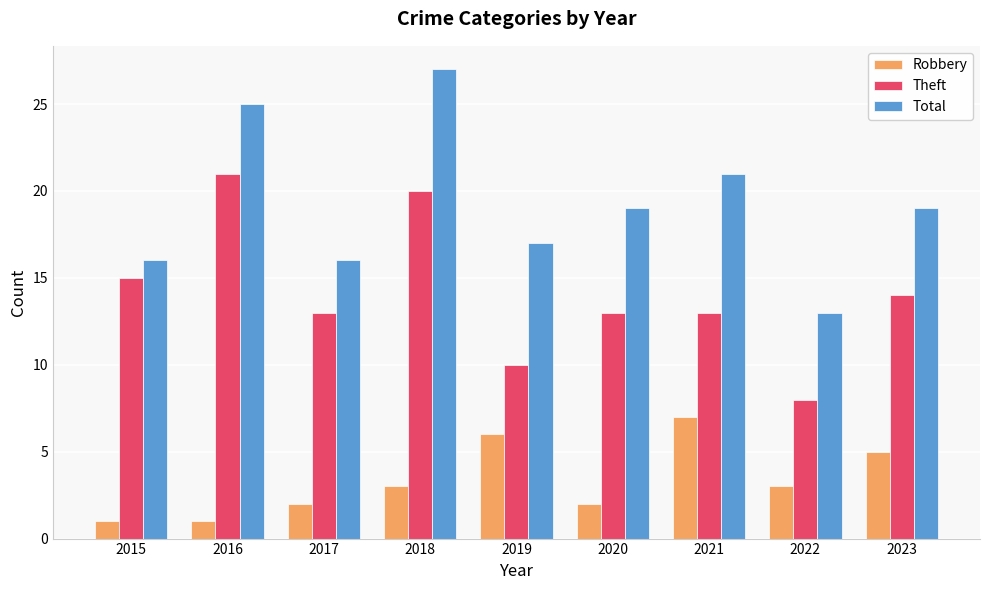

List the series in order of their overall mean, highest first.

Total, Theft, Robbery